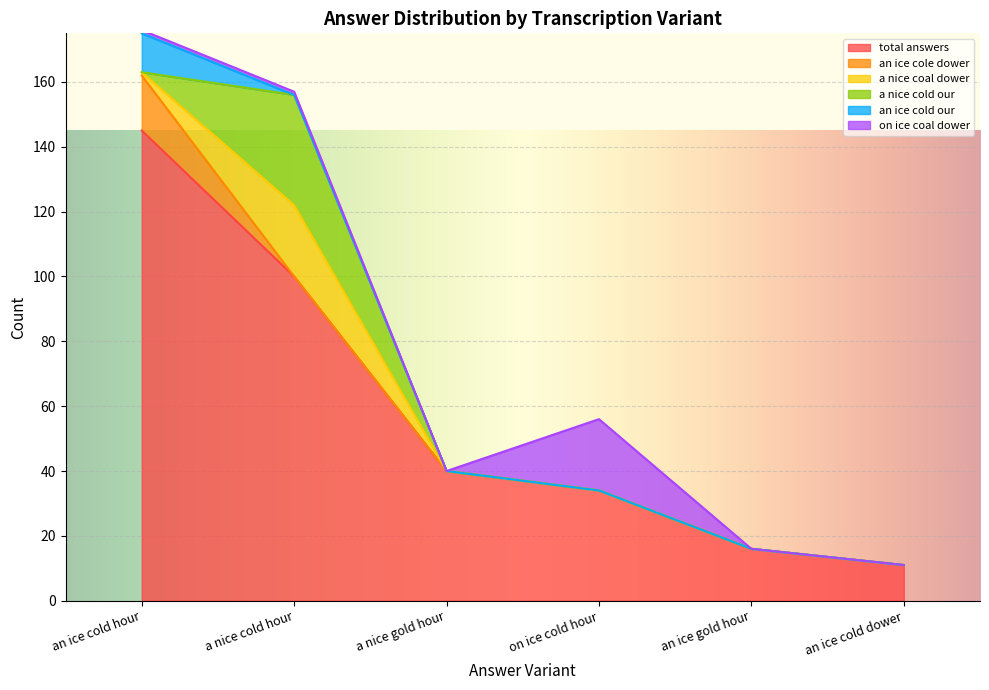

List the labels in order of total answers value, smallest first.

an ice cold dower, an ice gold hour, on ice cold hour, a nice gold hour, a nice cold hour, an ice cold hour